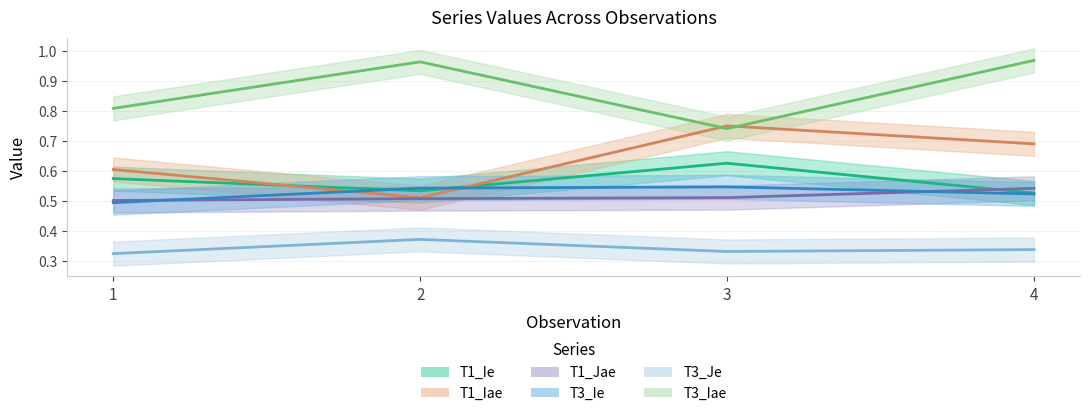

True or false: T1_Jae and T1_Iae intersect in this chart.

False